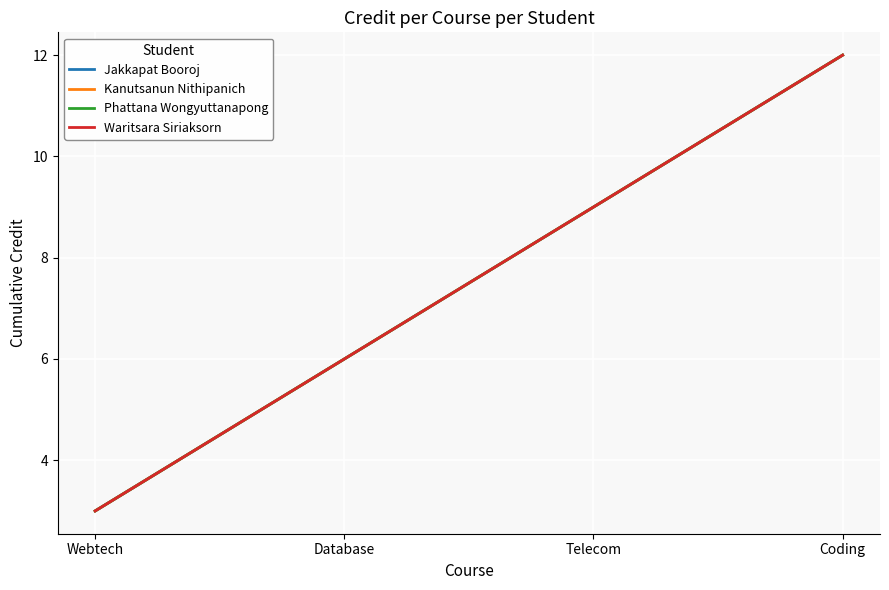

Does the chart have visible grid lines?

Yes